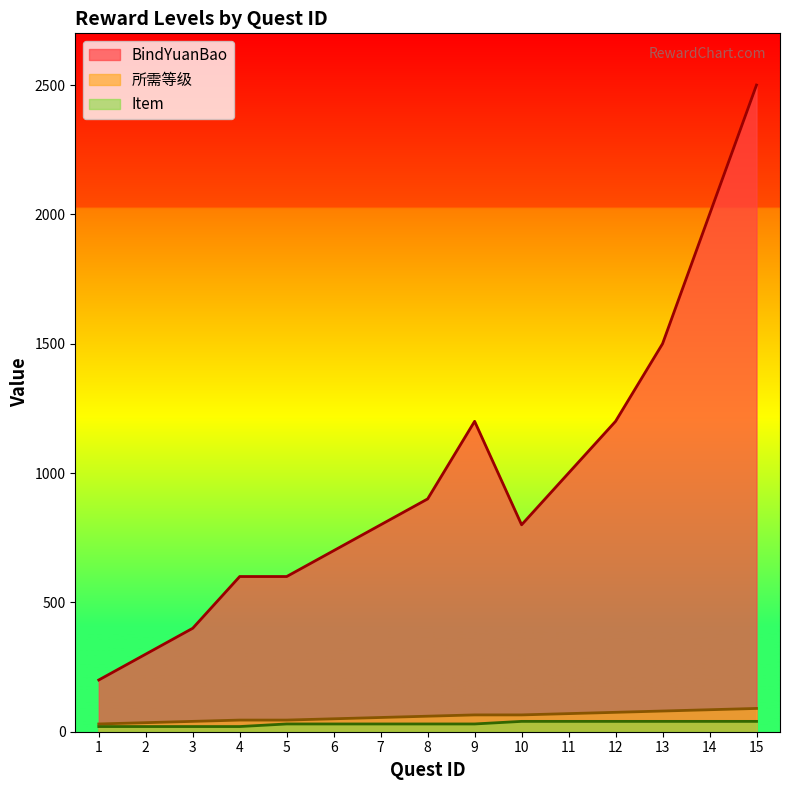

Does the chart display data point markers on the line(s)?

No